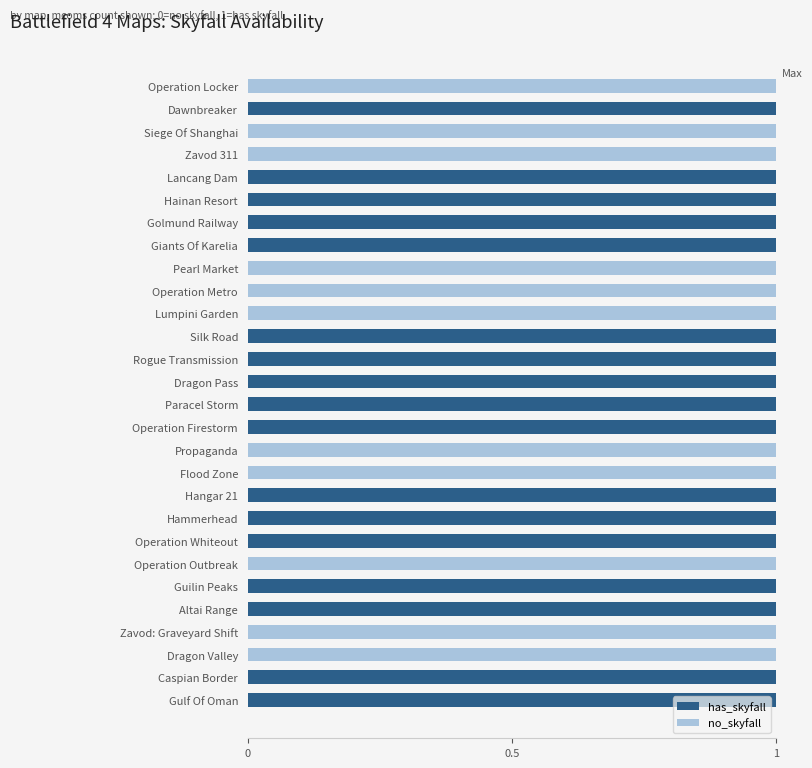

How many categories are shown in the chart?

28